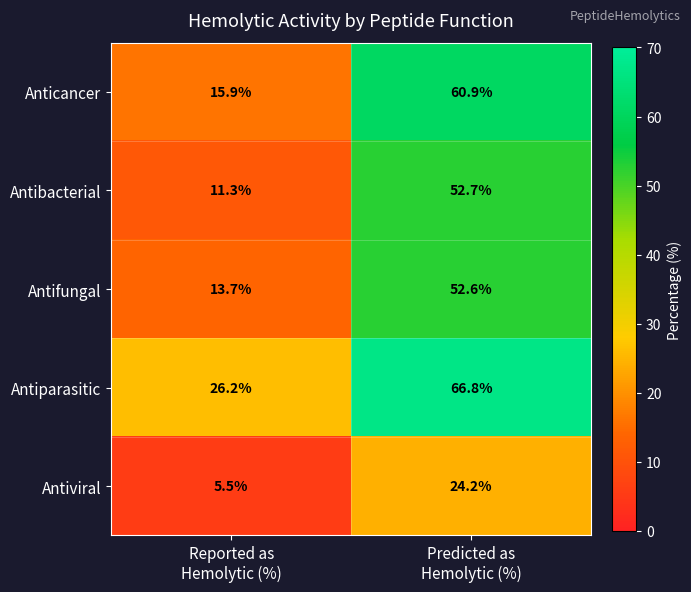

Which series has the widest spread of values?

Anticancer